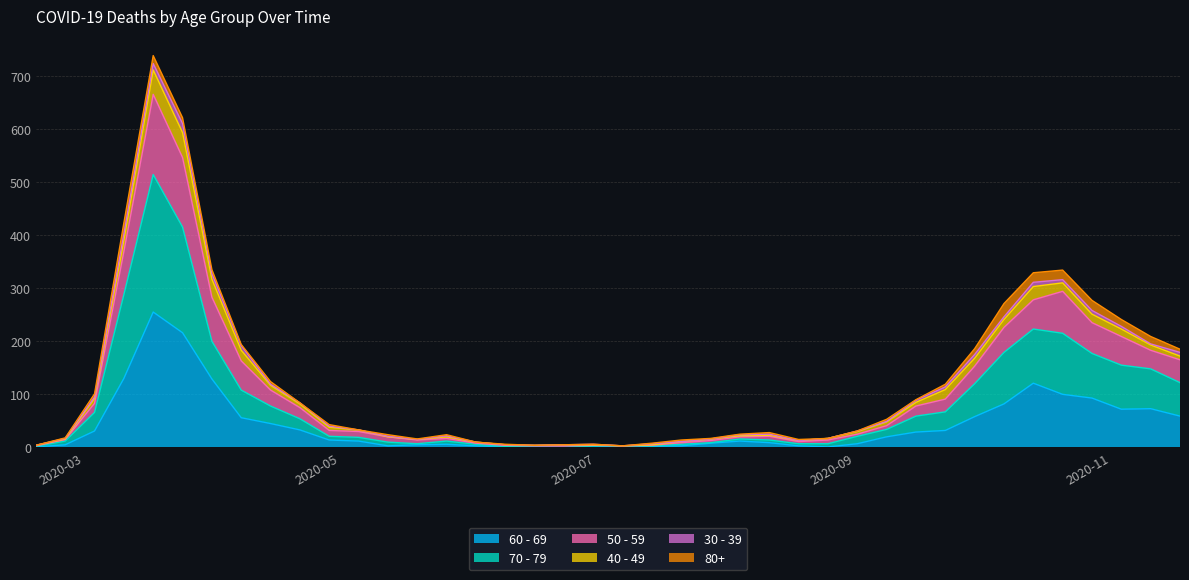

How many data points in 70 - 79 are above 21?

19